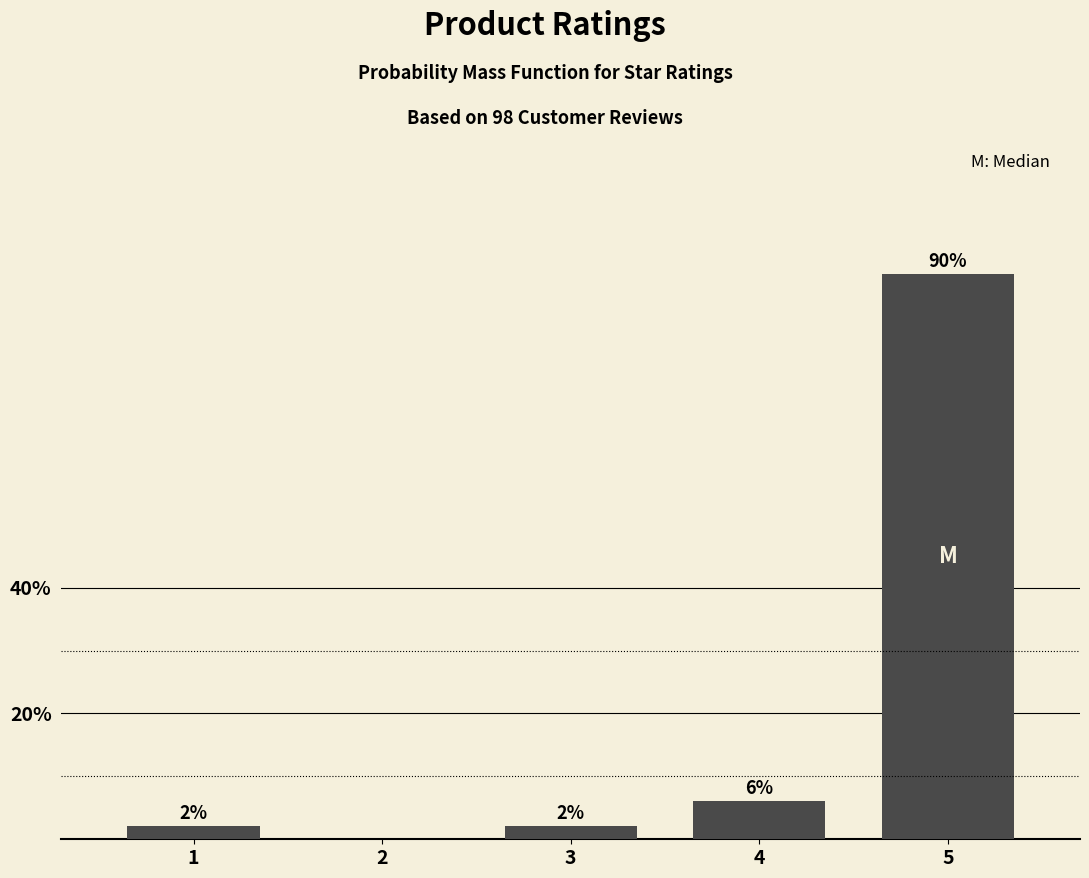

Approximately how many times larger is the value at 4 compared to 1?

3.0